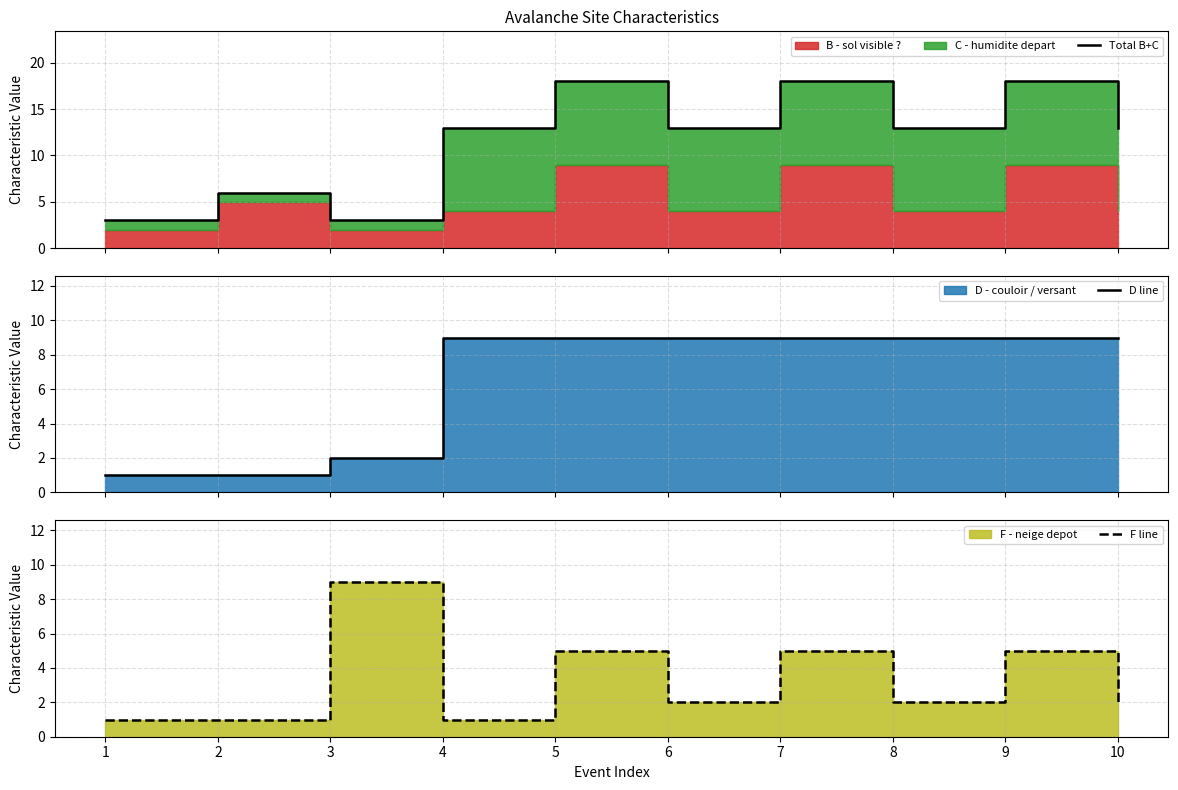

What is the sum of the Total B+C values at 10 and 6?

26